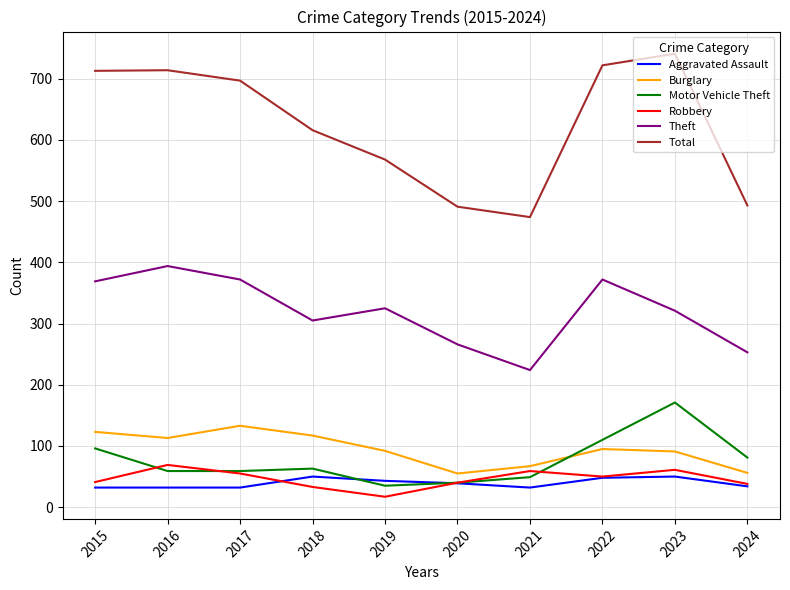

True or false: Total has a value of 722 at 2022.

True